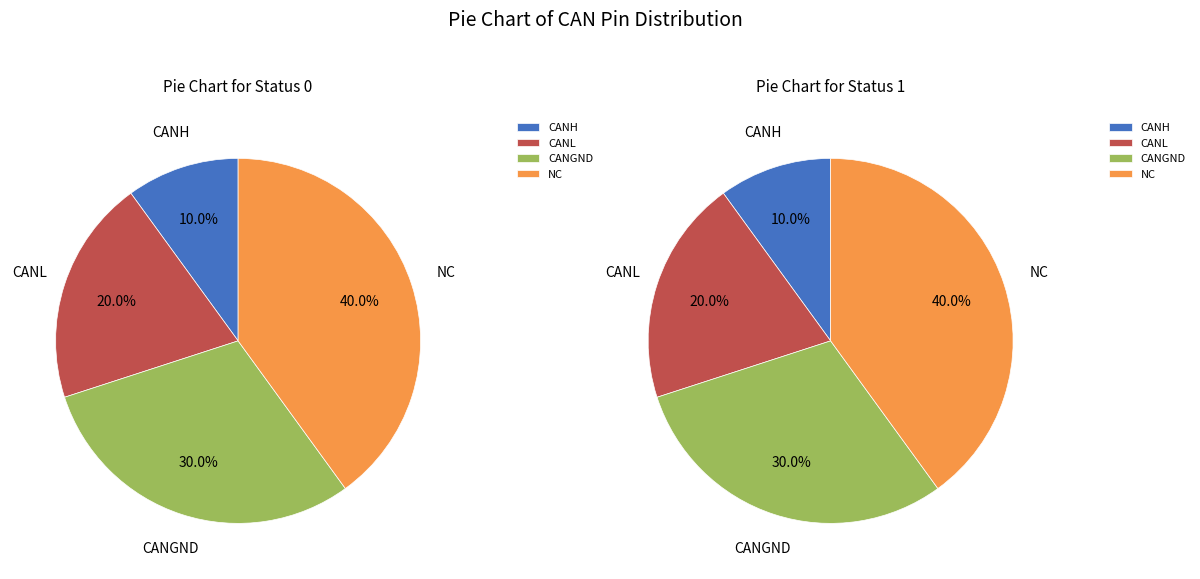

Which category has the smallest portion of the pie?

CANH